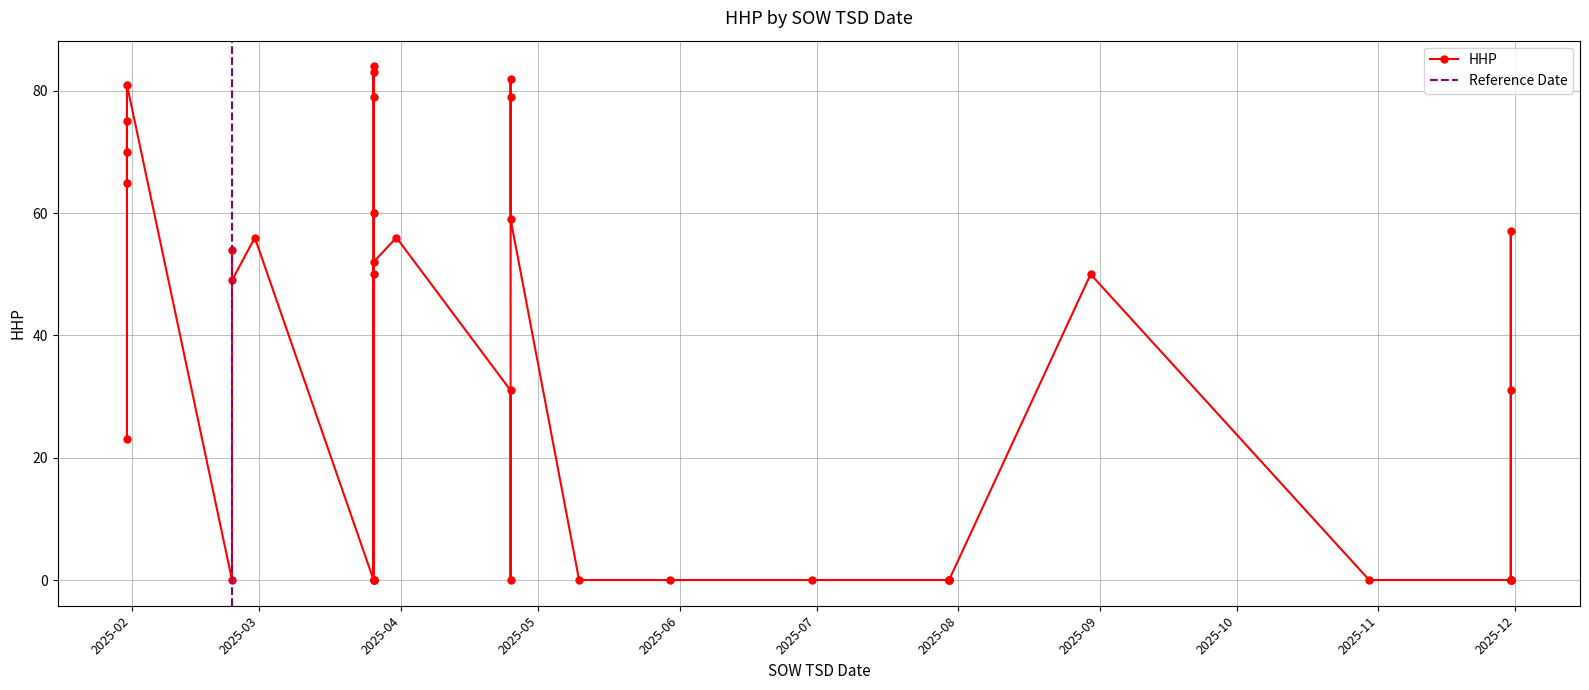

What is the approximate value at 2025-11-30, to the nearest 10?

60